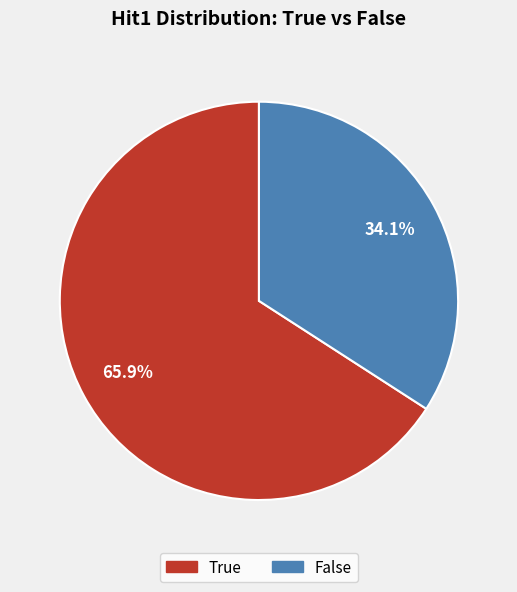

To the nearest percent, what is the average slice percentage?

50%